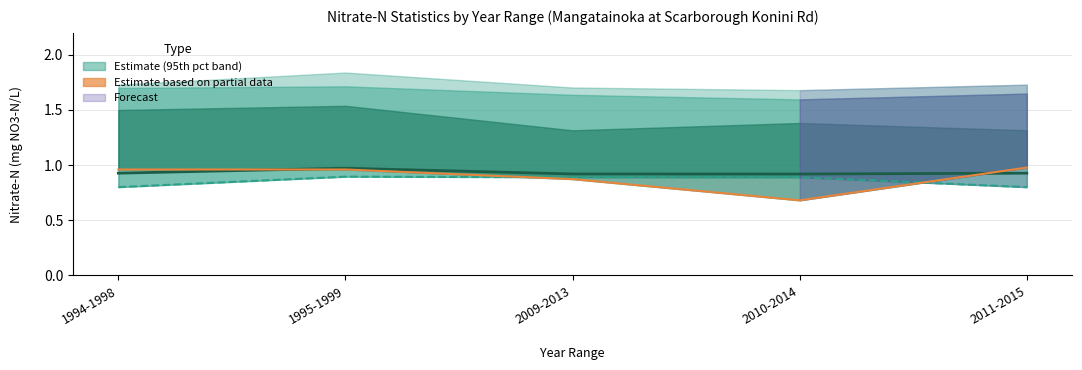

The Median over summer period series shows 0.5 at 2009-2013. True or false?

False